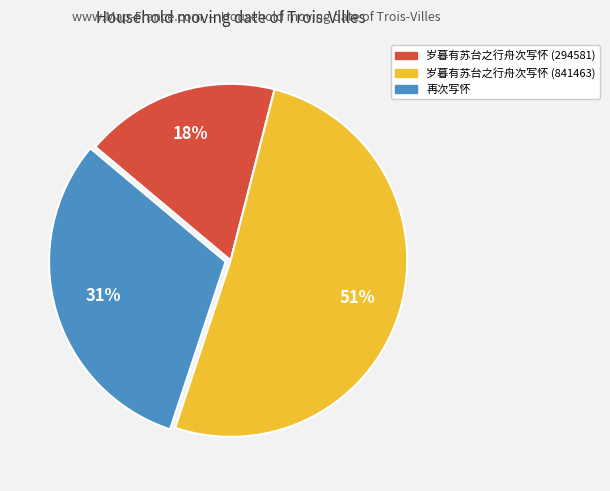

Is 岁暮有苏台之行舟次写怀 (841463) the majority of the pie?

Yes